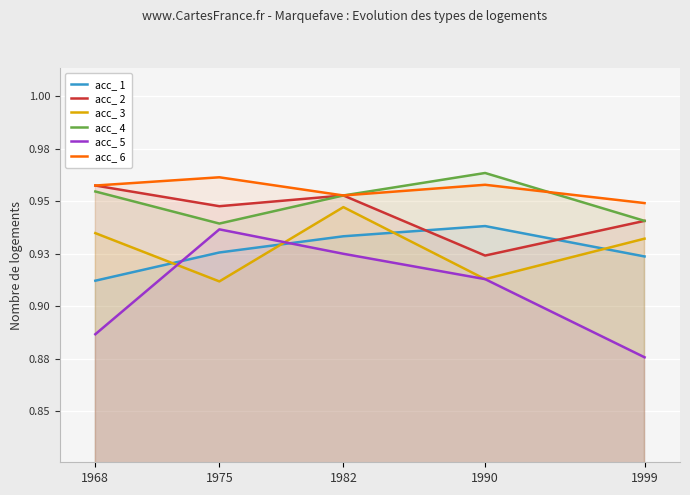

What value does the acc_ 3 series have at 1990?

0.9